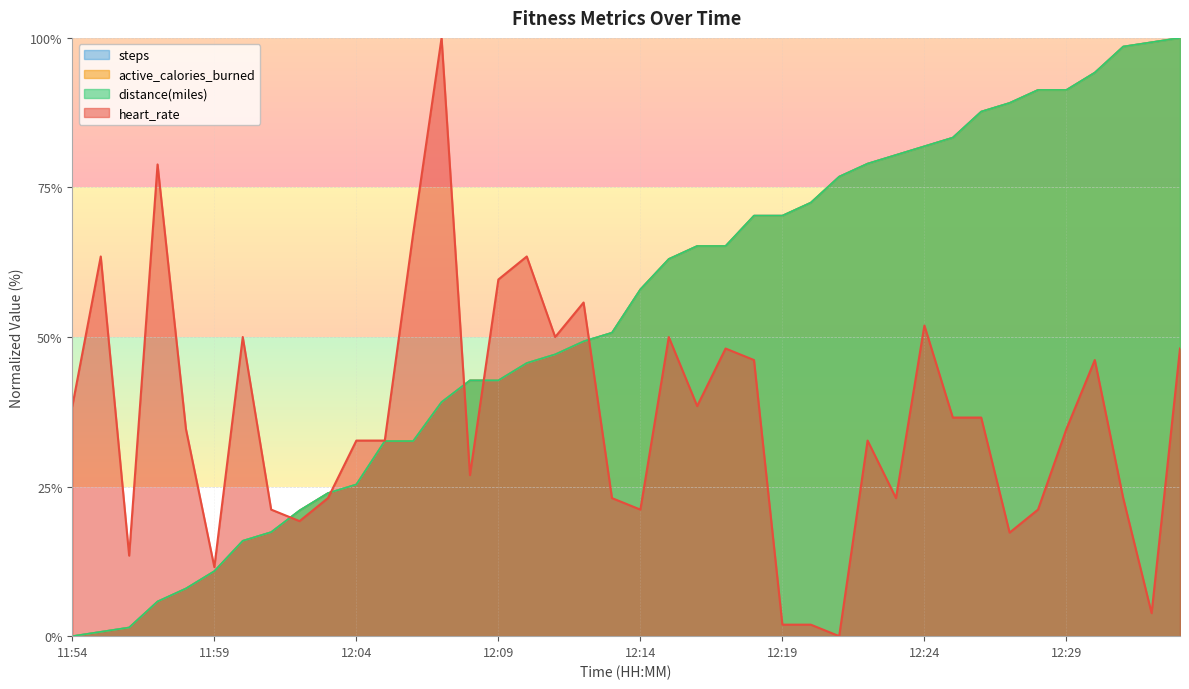

Which series ends up on top after the final intersection of active_calories_burned and steps?

active_calories_burned